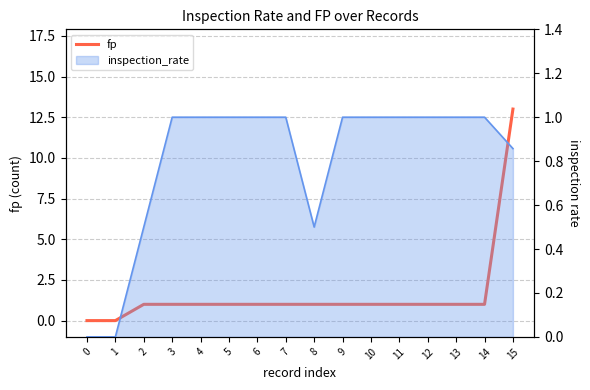

List the labels in order of value, smallest first.

0, 1, 2, 3, 4, 5, 6, 7, 8, 9, 10, 11, 12, 13, 14, 15